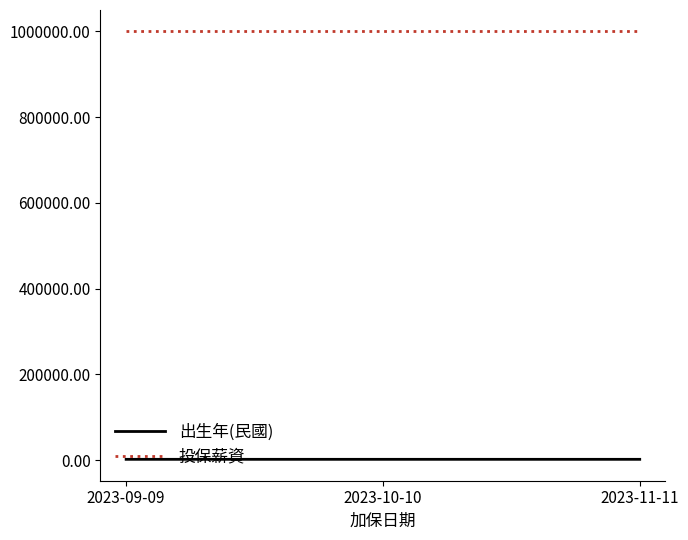

The value of 投保薪資 at 2023-10-10 is 1532372. True or false?

False